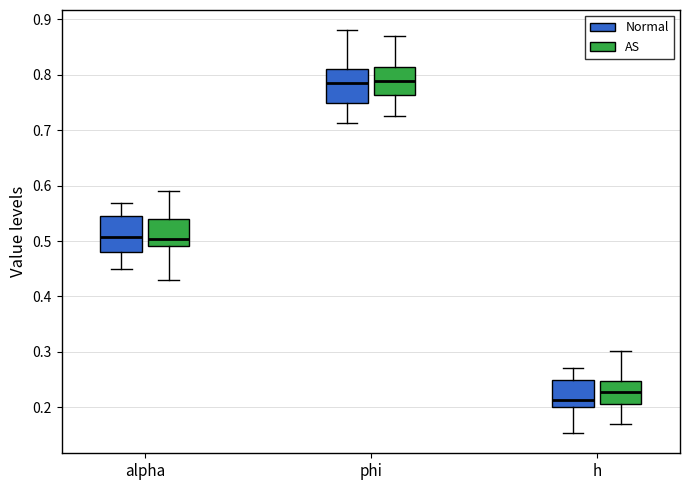

Where does the median line of the box for h (AS) sit on the y-axis? The values are not printed on the chart, so give them approximately, as read against the axis.

0.23